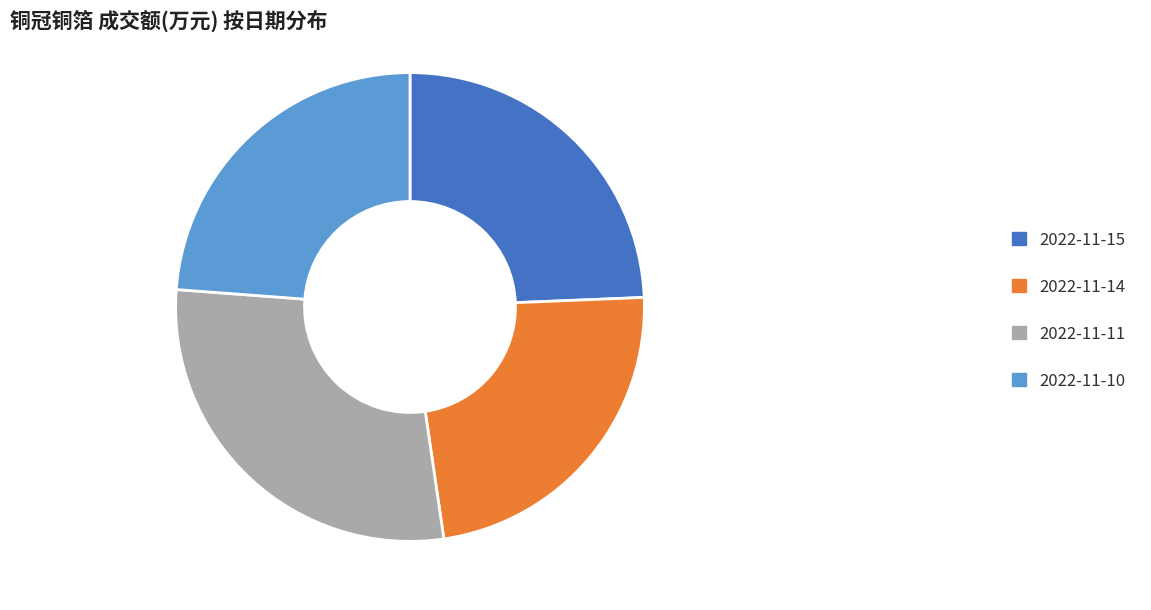

Approximately how many times larger is the value at 2022-11-10 compared to 2022-11-14?

1.0